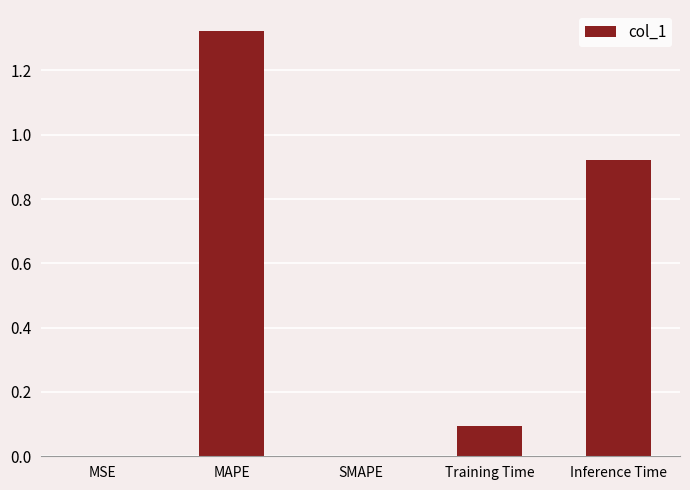

At which category does the chart reach its peak across all series?

MAPE